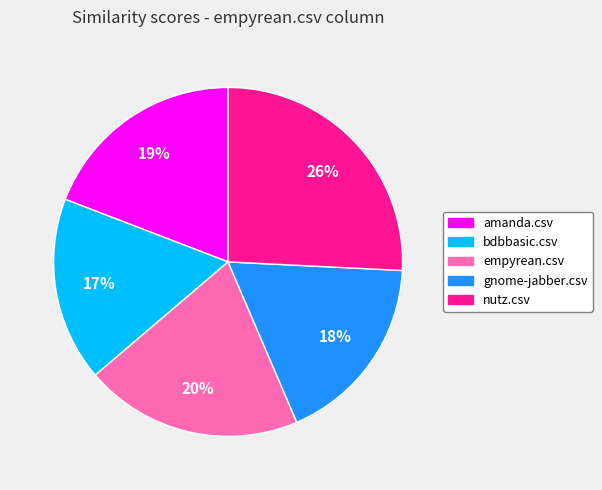

To the nearest percent, what is the difference between the amanda.csv and nutz.csv slice percentages?

7%